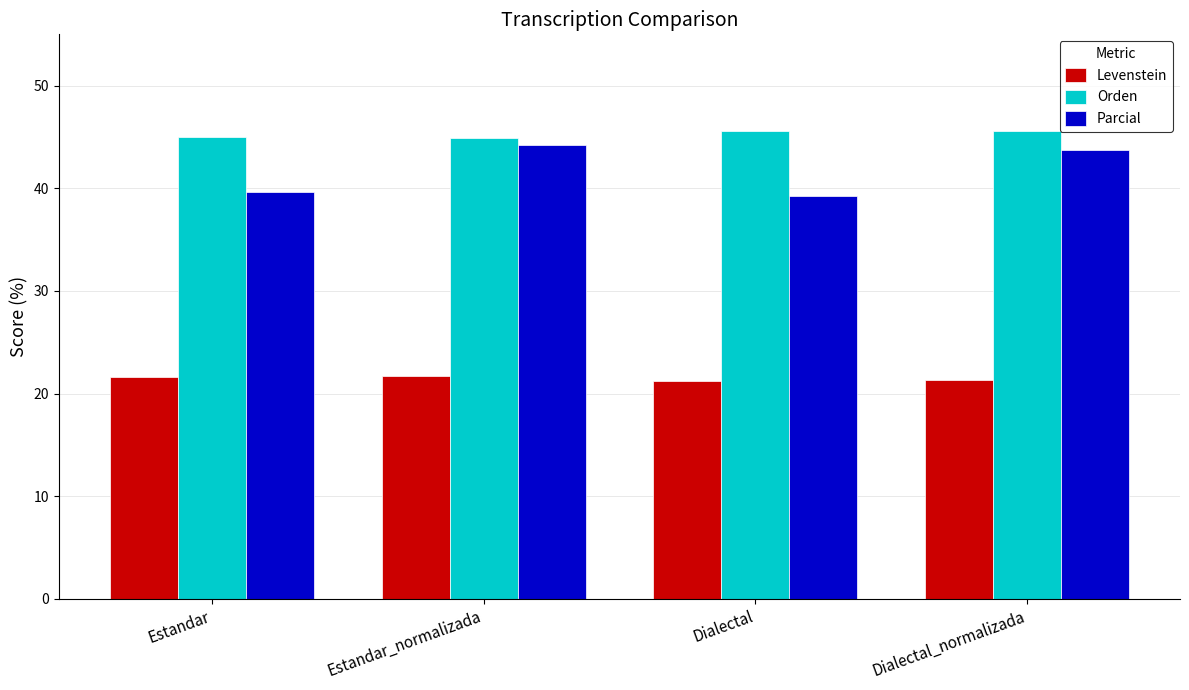

What is the maximum value shown in the chart?

45.6